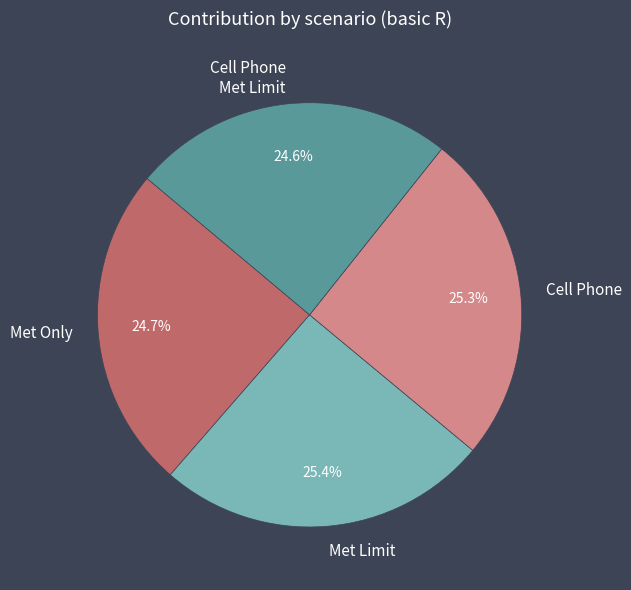

How many segments does this pie chart have?

4